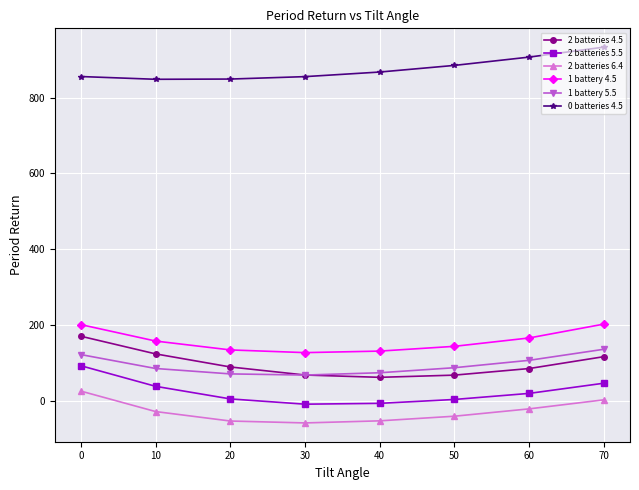

True or false: 0 batteries 4.5 and 2 batteries 6.4 intersect in this chart.

False